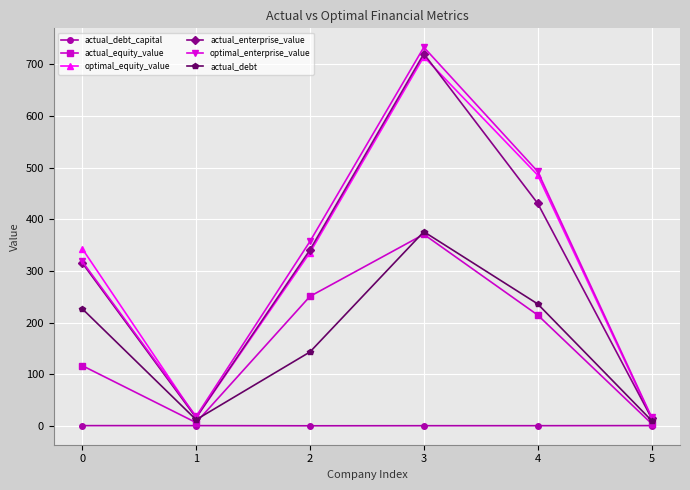

Is the value of optimal_enterprise_value at 5 greater than the value of actual_debt at 2?

No